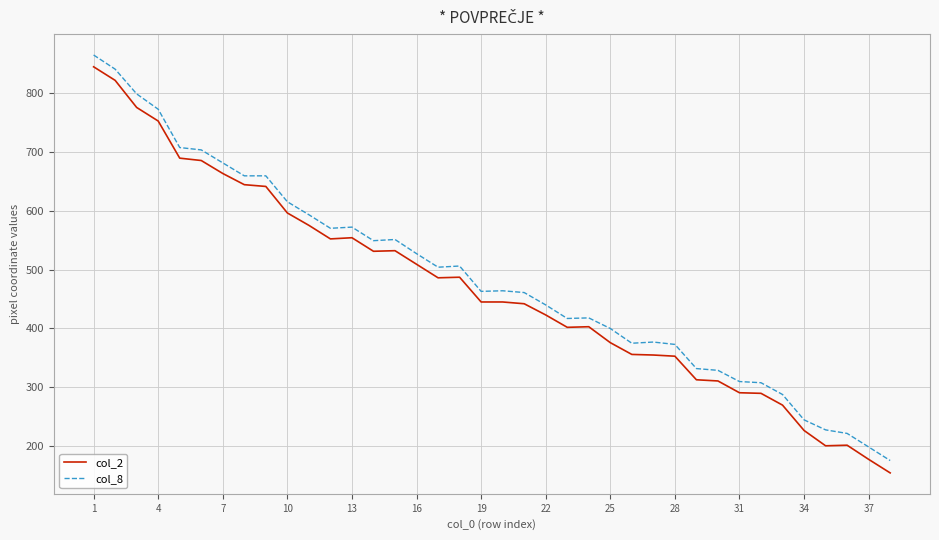

What is the difference between the maximum and minimum values in the col_2 series?

689